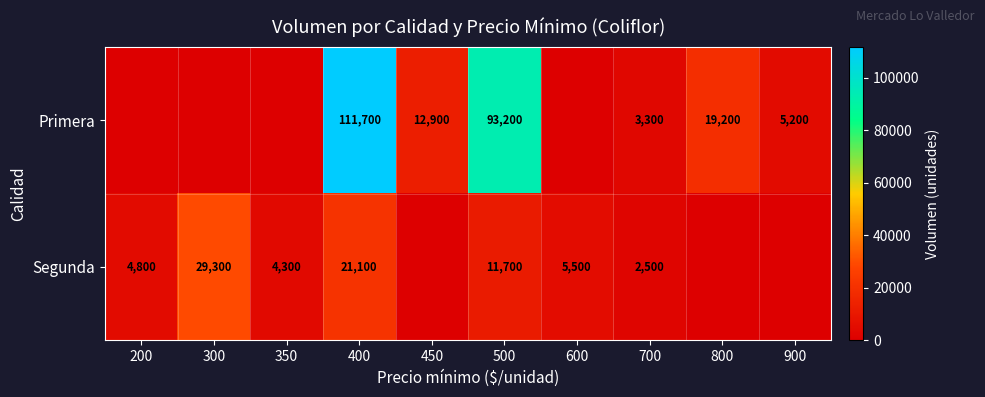

Is it true that Primera equals 5200 at 900?

True